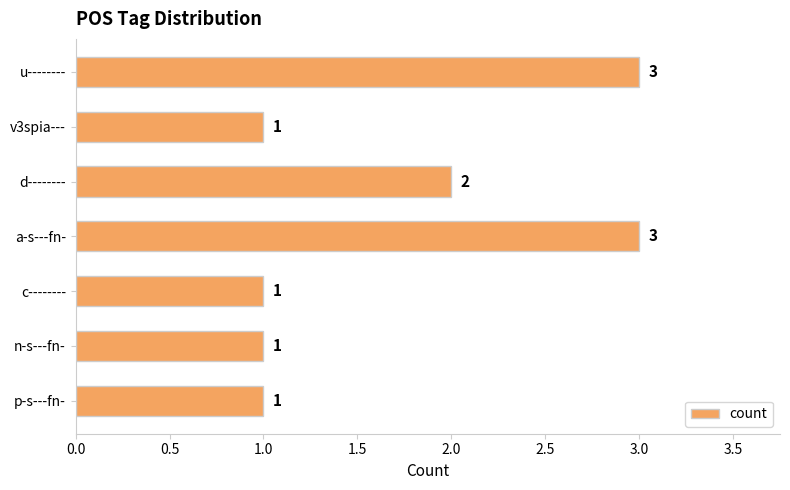

True or false: the data shows 1 at v3spia---.

True